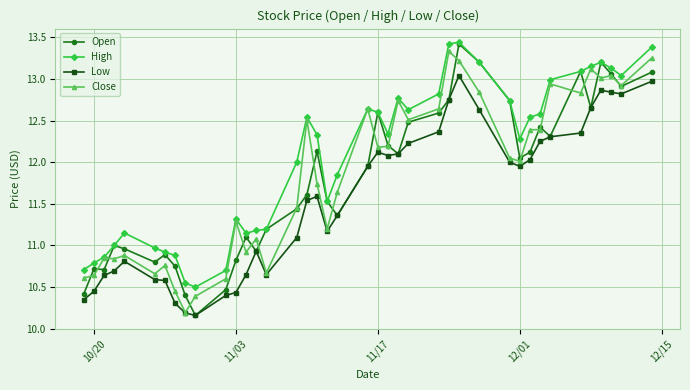

What is the highest value of the Close series?

13.3